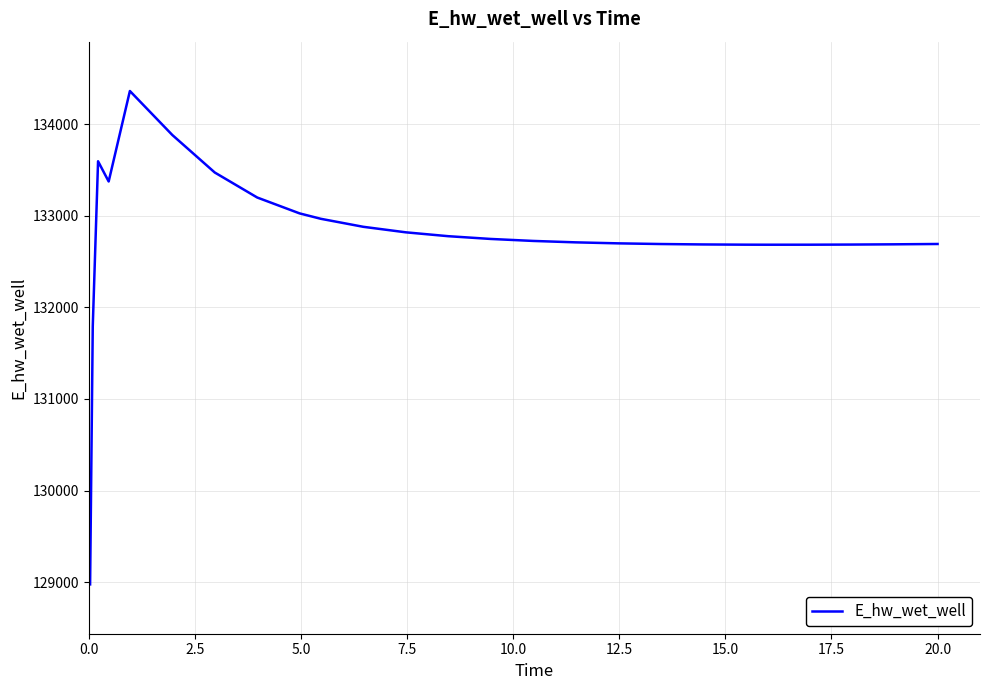

What is the greatest value displayed?

134361.2